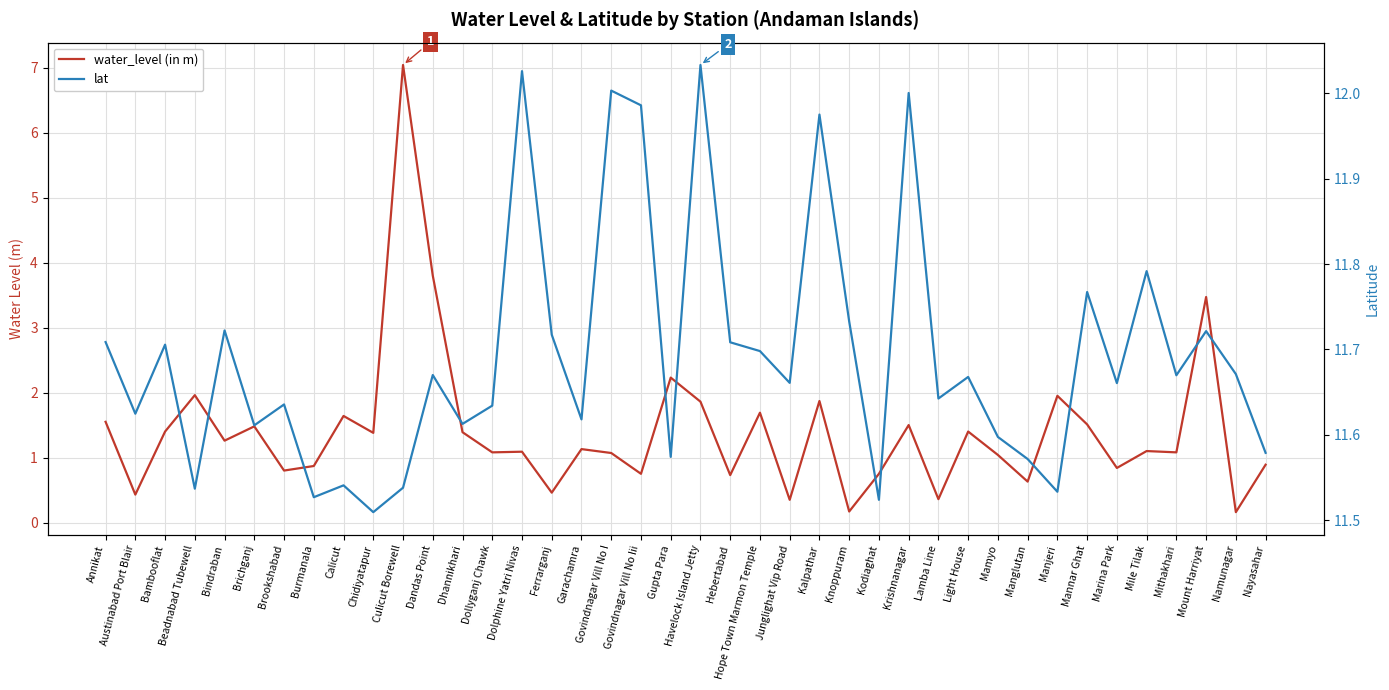

What is the maximum value for water_level (in m)?

7.0